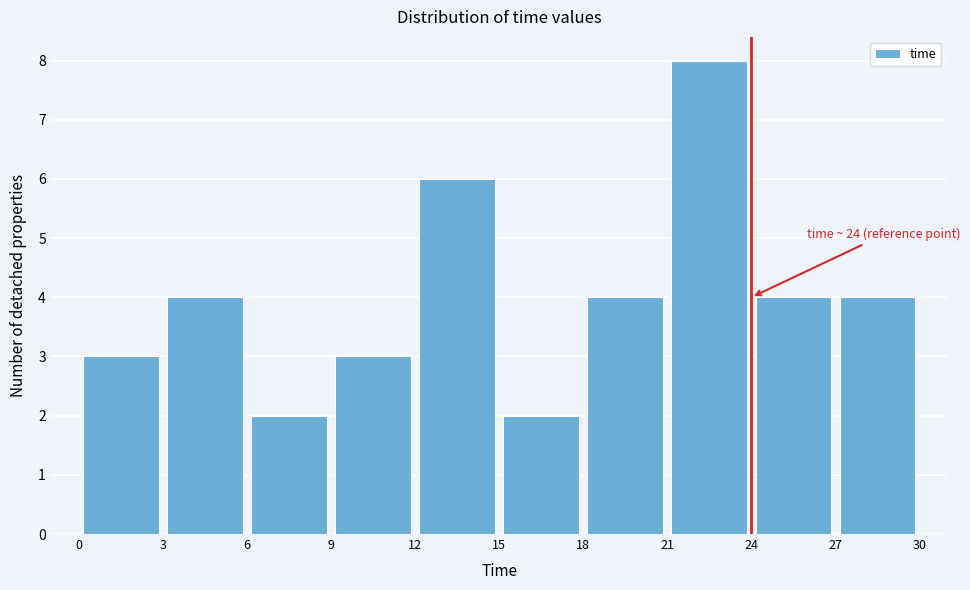

Over which range of the x-axis is the bar tallest?

21 to 24